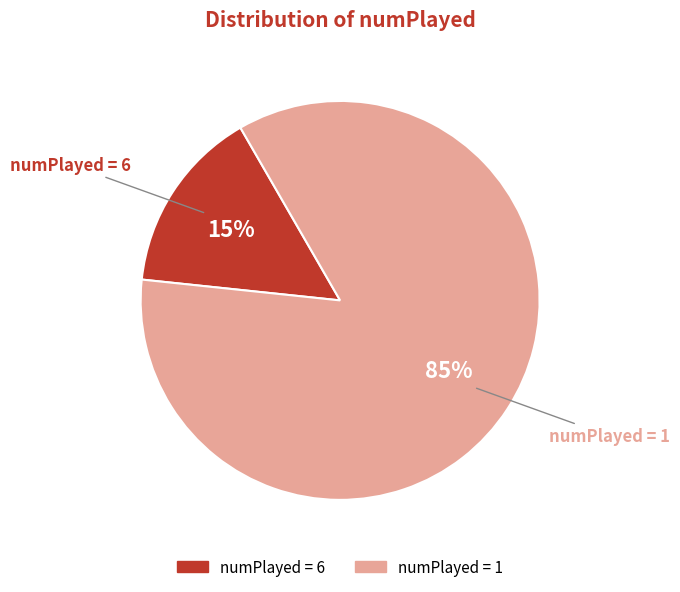

Count the number of slices in the pie.

2